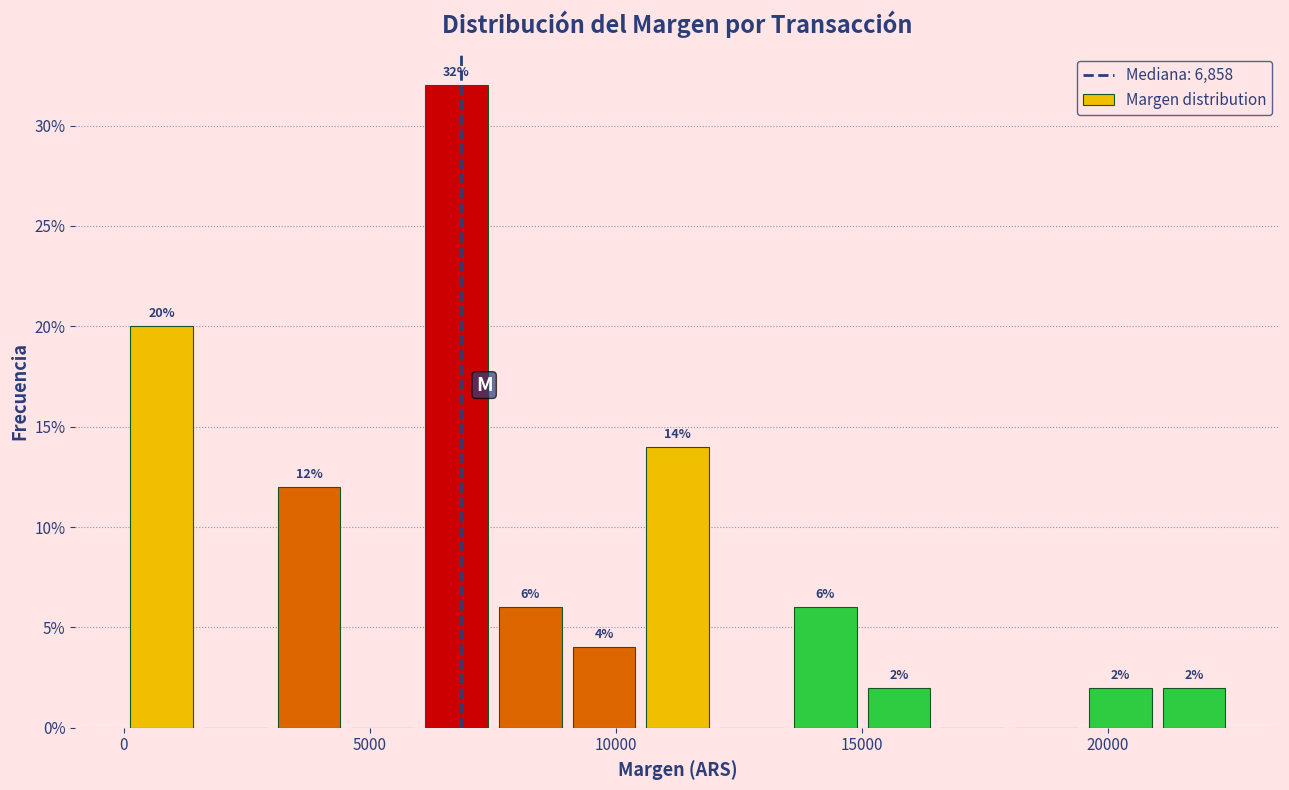

Read against the x-axis, roughly where is the centre of the tallest bar?

7000